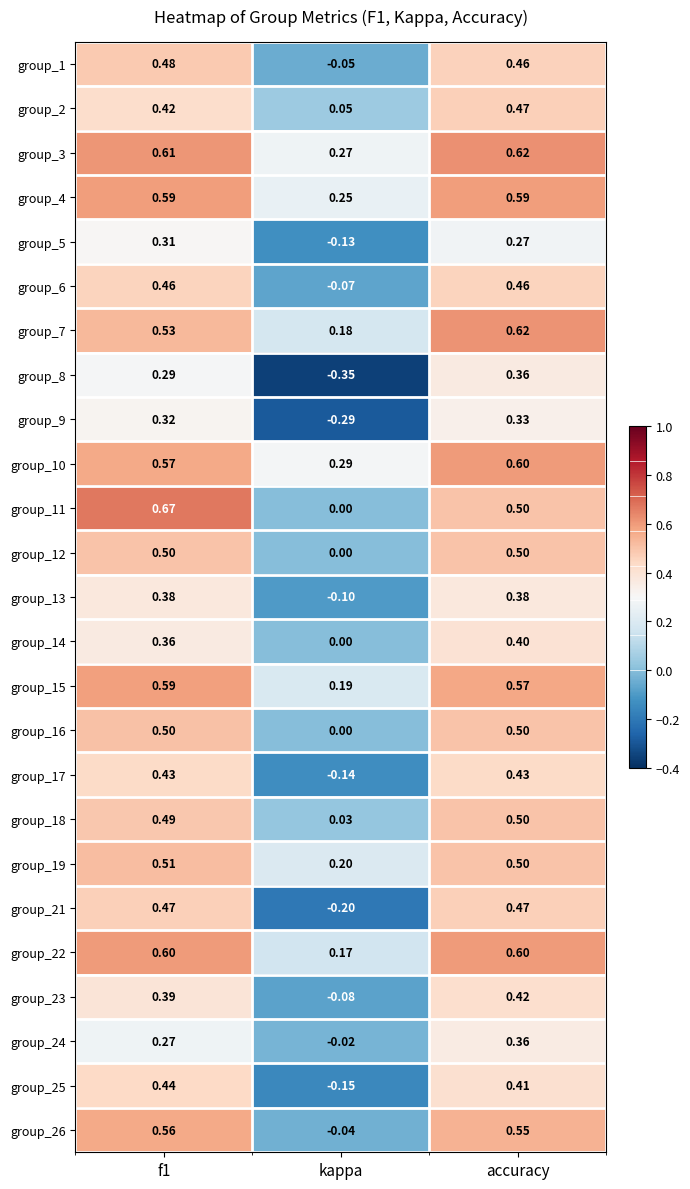

At which label does group_22 reach its minimum?

kappa